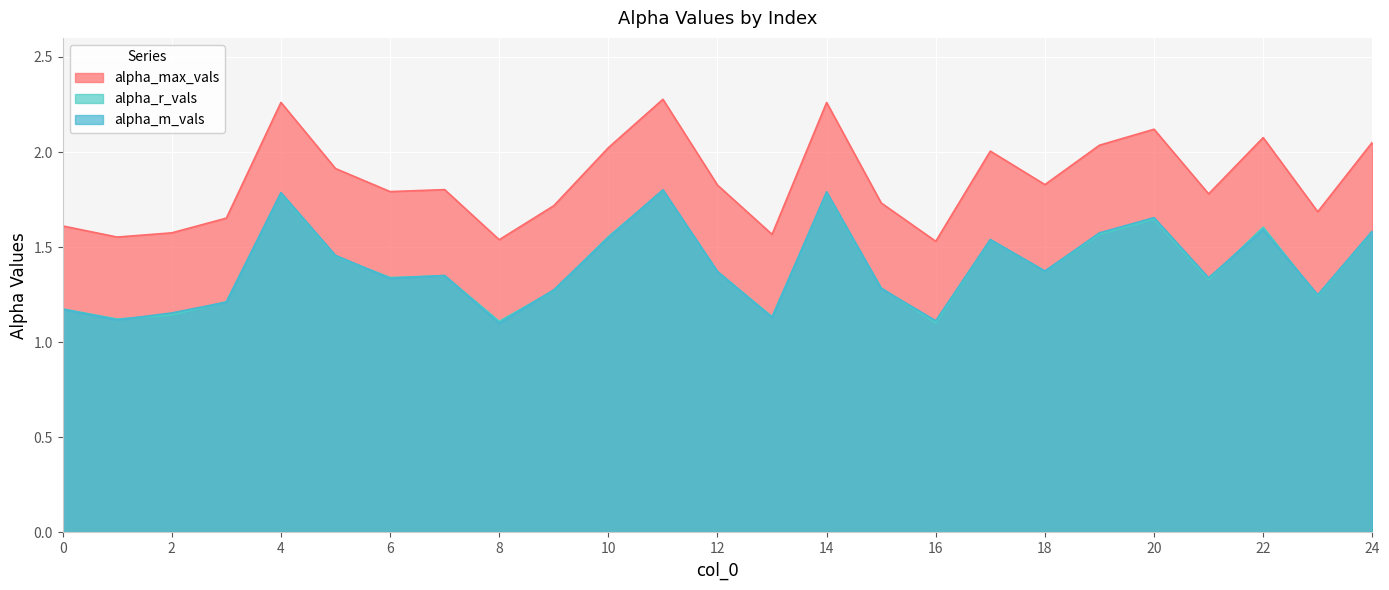

Reading right to left, extract all data points from this chart.

alpha_max_vals: 2.1	1.7	2.1	1.8	2.1	2.0	1.8	2.0	1.5	1.7	2.3	1.6	1.8	2.3	2.0	1.7	1.5	1.8	1.8	1.9	2.3	1.7	1.6	1.6	1.6
alpha_r_vals: 1.6	1.2	1.6	1.3	1.6	1.6	1.4	1.5	1.1	1.3	1.8	1.1	1.4	1.8	1.6	1.3	1.1	1.4	1.3	1.5	1.8	1.2	1.1	1.1	1.2
alpha_m_vals: 1.6	1.2	1.6	1.3	1.7	1.6	1.4	1.5	1.1	1.3	1.8	1.1	1.4	1.8	1.6	1.3	1.1	1.4	1.3	1.5	1.8	1.2	1.2	1.1	1.2